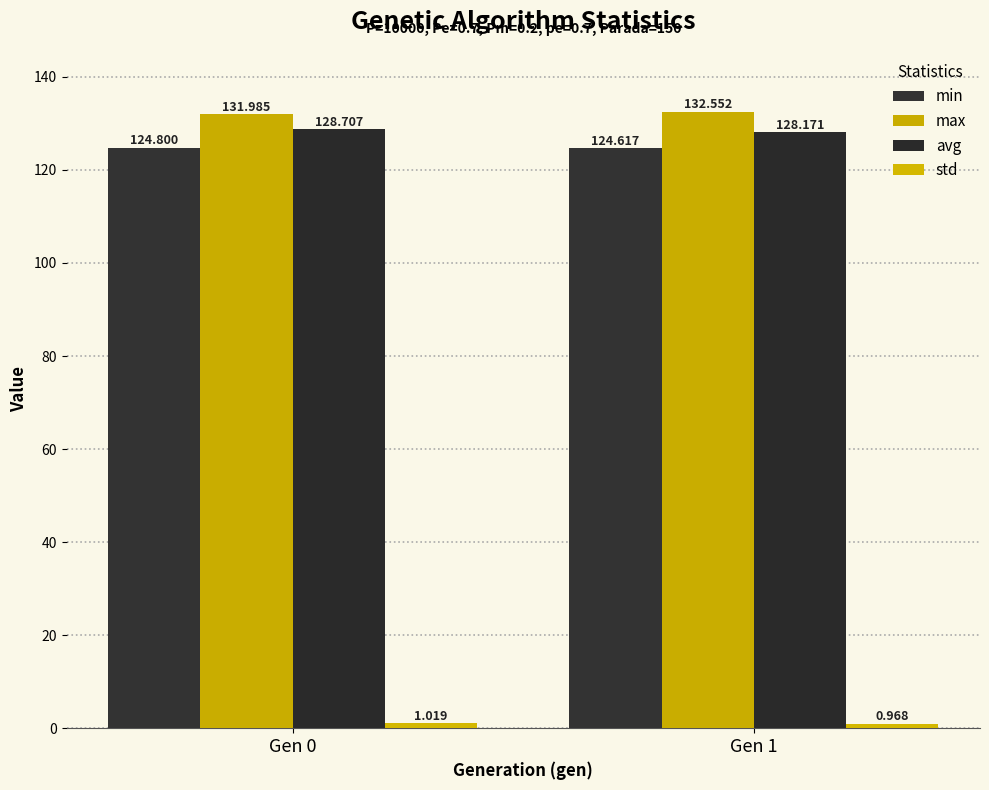

Between Gen 0 and Gen 1, which series saw the biggest shift?

max